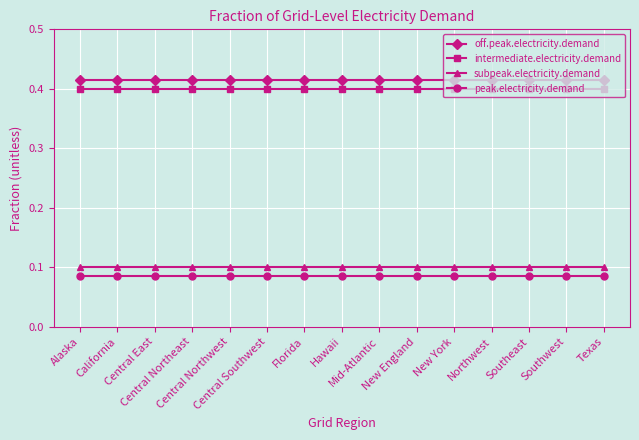

What is the sum of the intermediate.electricity.demand values at Central Northeast and New York?

0.8